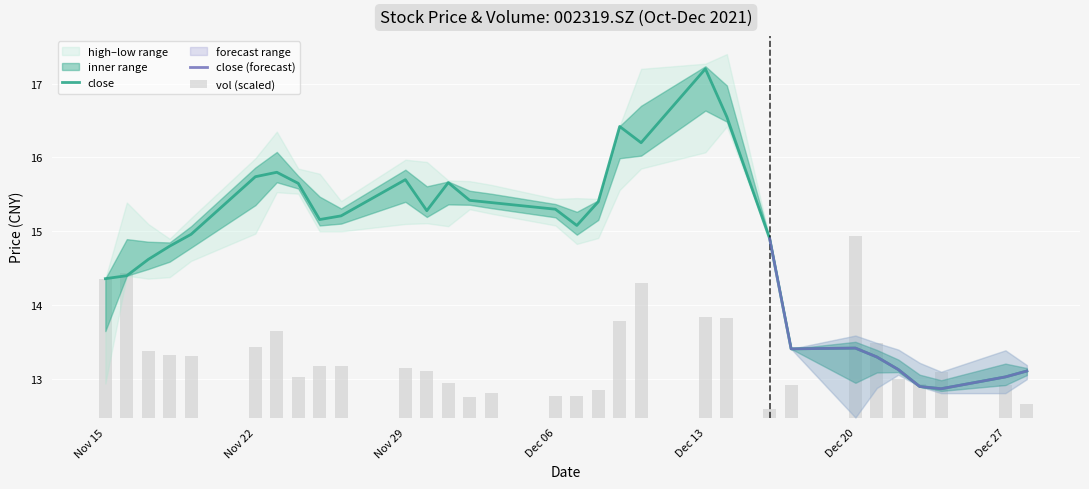

At which label is close closest to 15?

20211119